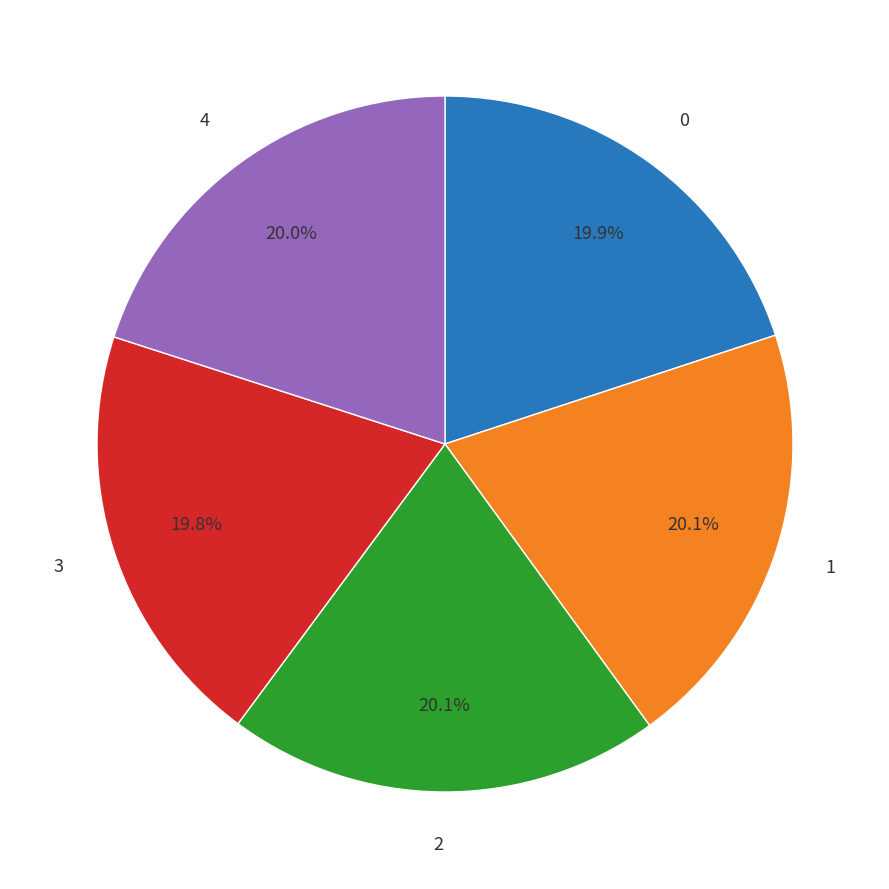

Is there any slice that represents more than half of the pie?

No